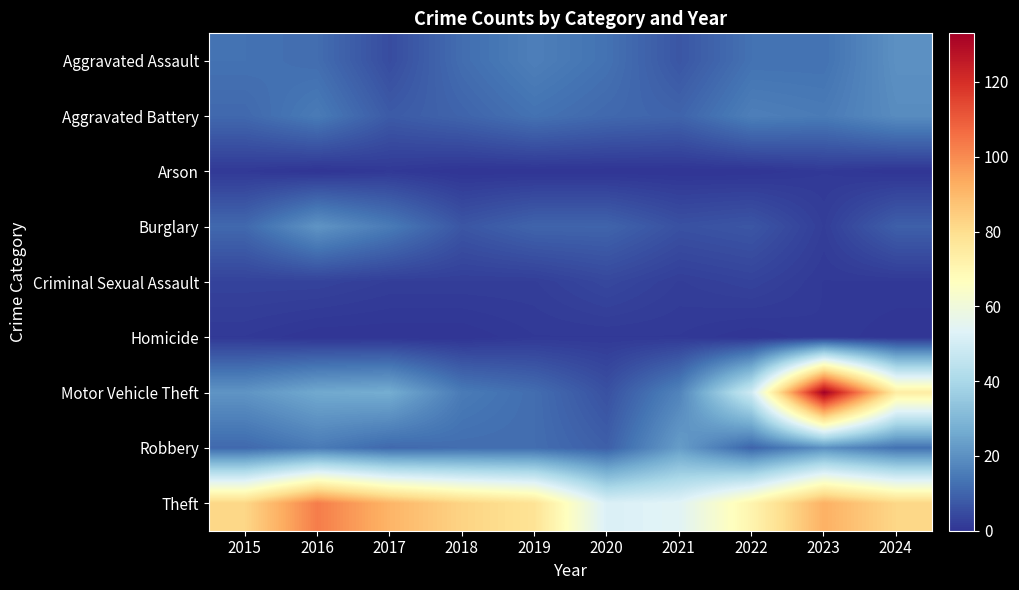

Reading left to right, transcribe all the data shown in this chart.

Aggravated Assault: 2015=13	2016=12	2017=5	2018=12	2019=16	2020=13	2021=7	2022=13	2023=13	2024=20
Aggravated Battery: 2015=11	2016=15	2017=8	2018=10	2019=13	2020=11	2021=10	2022=16	2023=15	2024=19
Arson: 2015=1	2016=0	2017=1	2018=0	2019=0	2020=0	2021=0	2022=0	2023=1	2024=0
Burglary: 2015=11	2016=21	2017=15	2018=7	2019=10	2020=10	2021=6	2022=7	2023=2	2024=9
Criminal Sexual Assault: 2015=3	2016=3	2017=2	2018=2	2019=2	2020=4	2021=2	2022=3	2023=1	2024=1
Homicide: 2015=1	2016=0	2017=0	2018=0	2019=1	2020=1	2021=1	2022=0	2023=1	2024=0
Motor Vehicle Theft: 2015=21	2016=26	2017=27	2018=15	2019=12	2020=6	2021=17	2022=49	2023=133	2024=74
Robbery: 2015=11	2016=15	2017=11	2018=12	2019=12	2020=9	2021=23	2022=10	2023=20	2024=13
Theft: 2015=82	2016=103	2017=91	2018=83	2019=78	2020=52	2021=54	2022=71	2023=92	2024=82